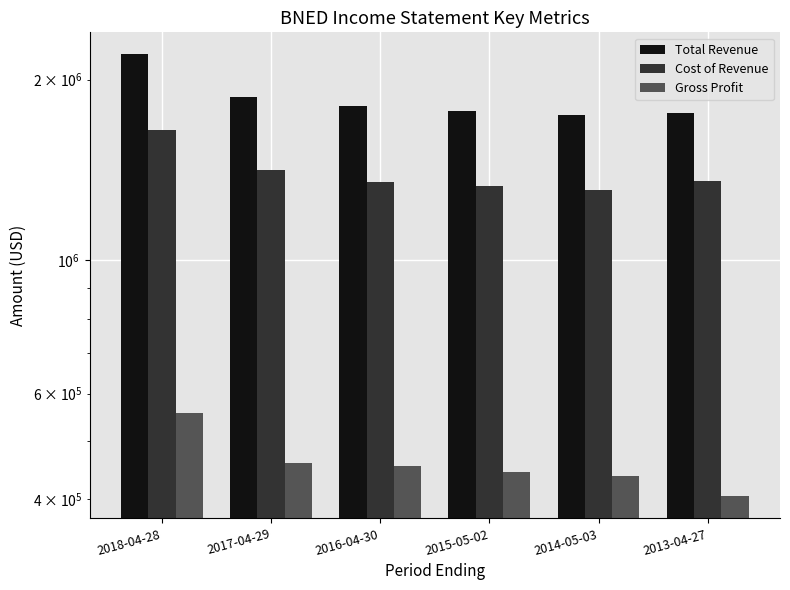

How many values in the Total Revenue series exceed 1808000?

2